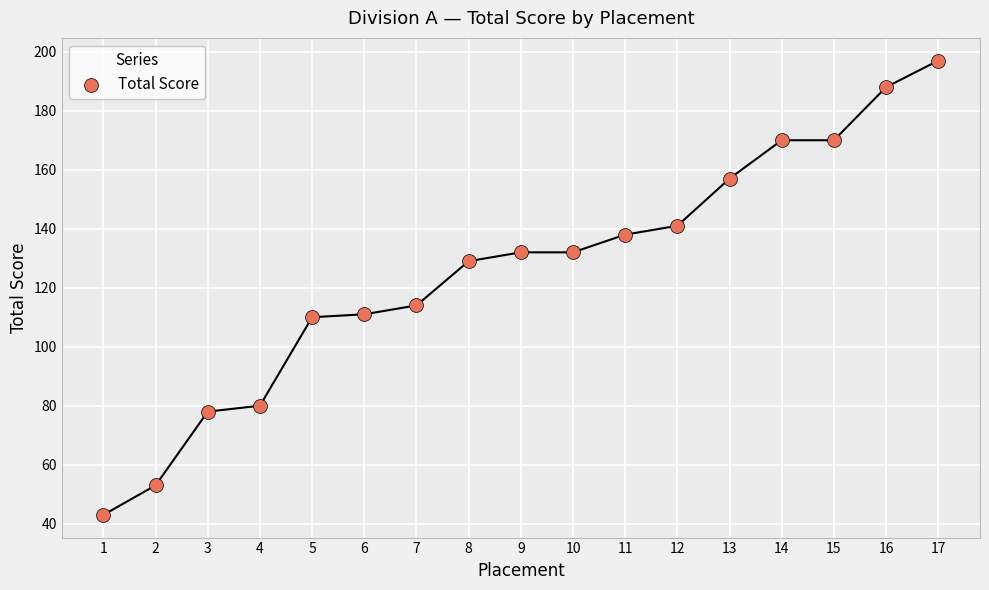

What Y value in the scatter plot is closest to 120?

114